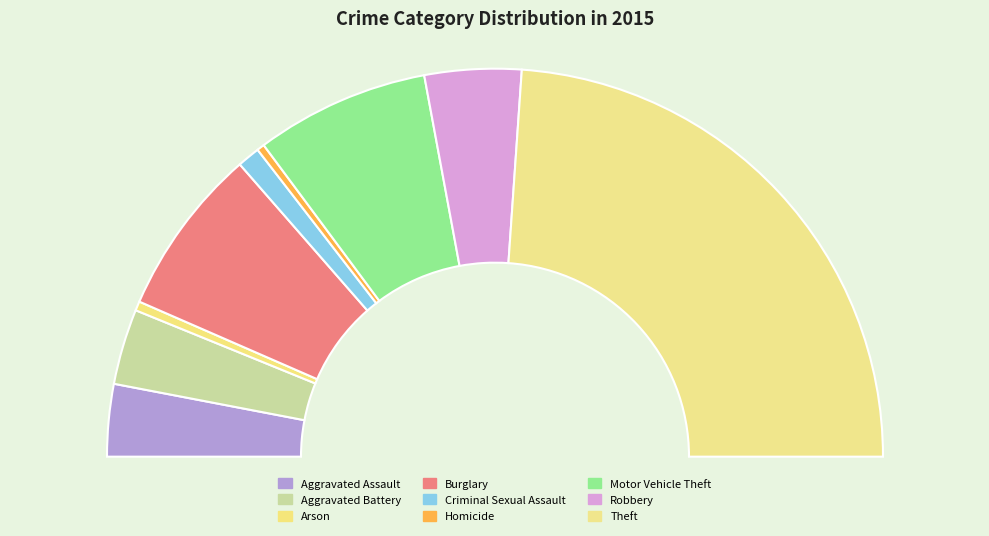

How many slices are in this pie chart?

9